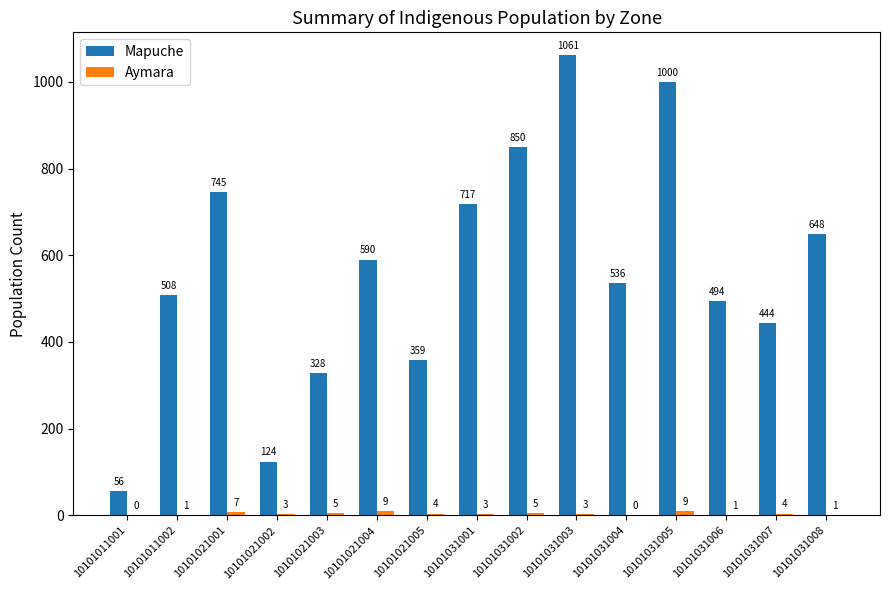

Does the chart contain stacked bars?

No